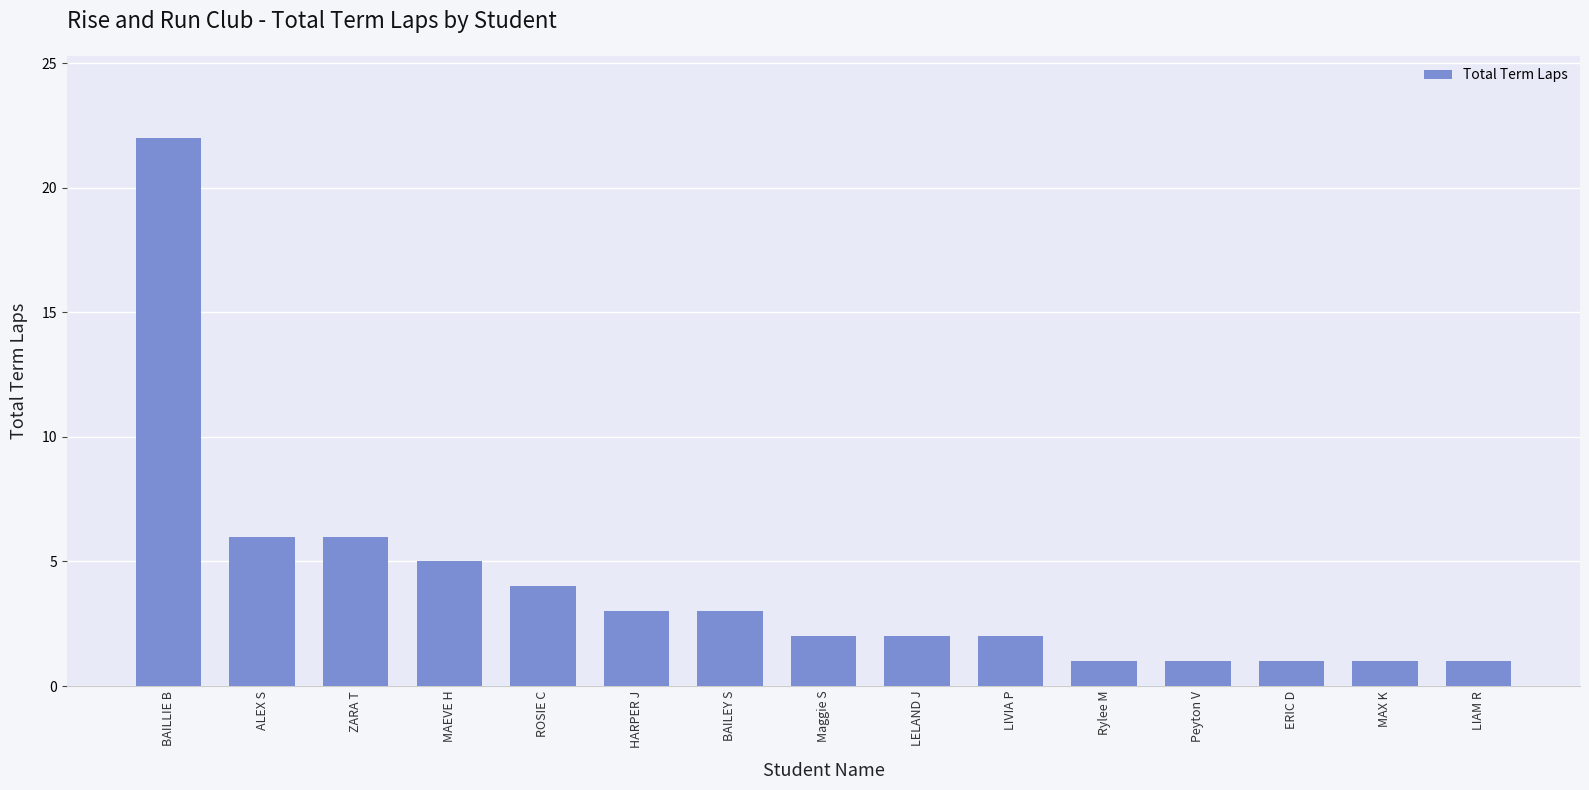

Which label corresponds to the largest value in the chart?

BAILLIE B